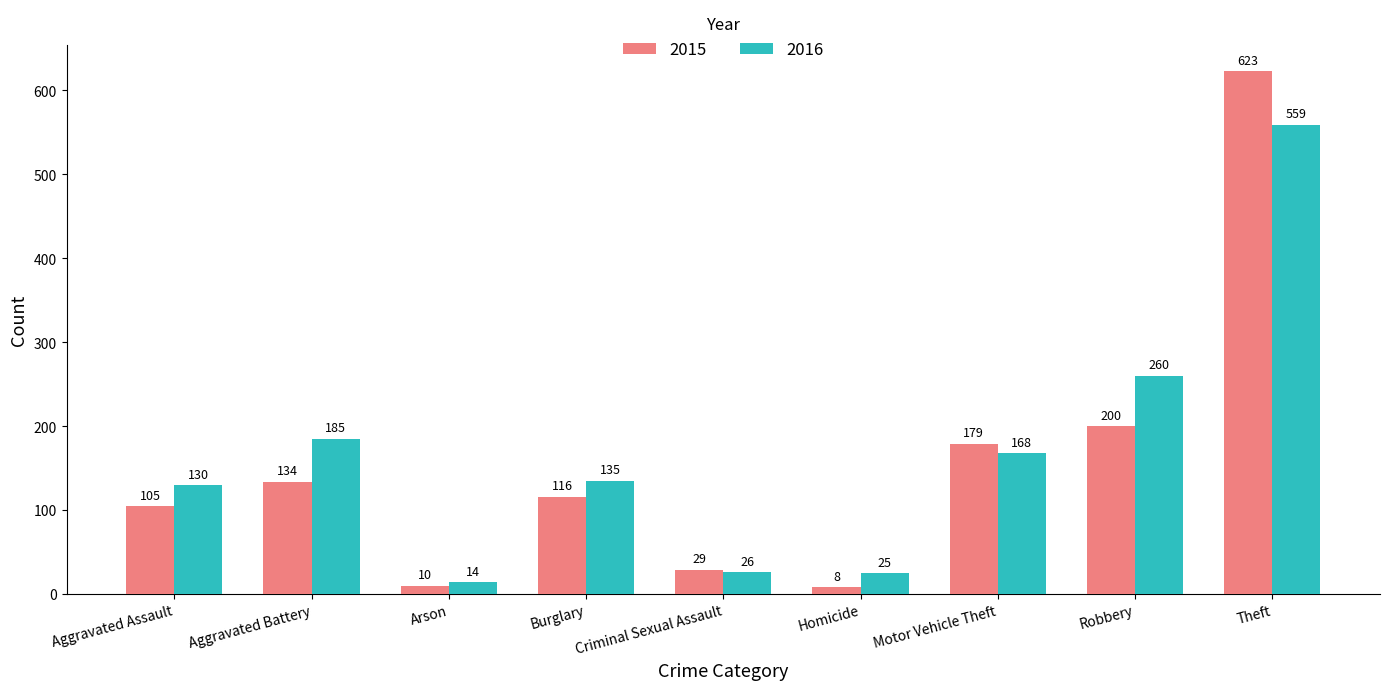

What is the maximum value for 2016?

559